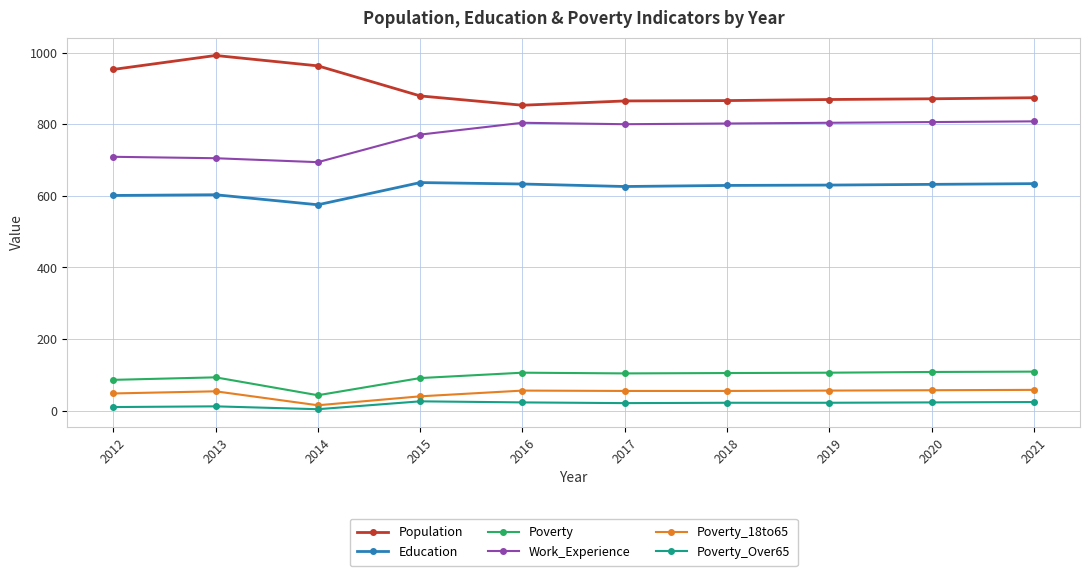

Which category has the highest value in the Population series?

2013